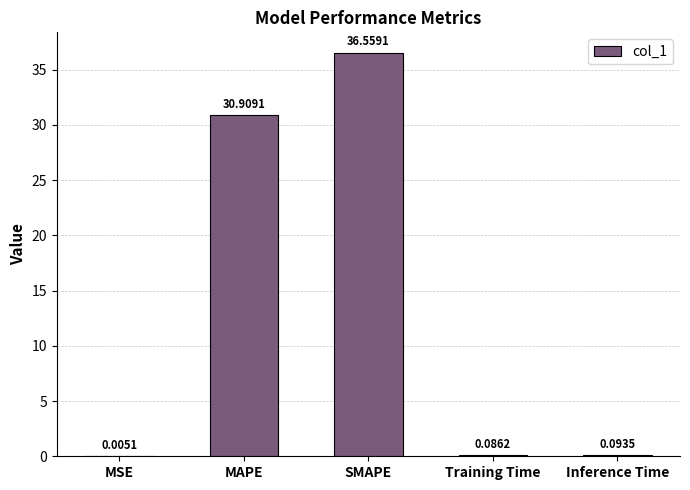

What is the change in value from SMAPE to Inference Time?

-36.5